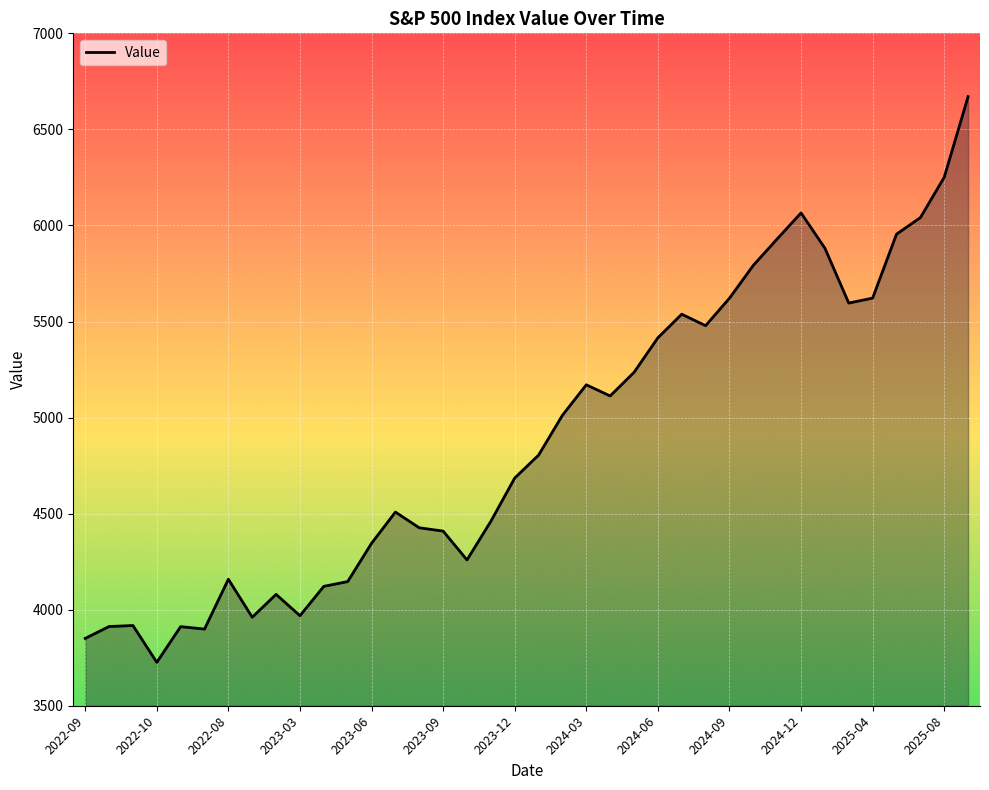

What is the greatest value displayed?

6670.3